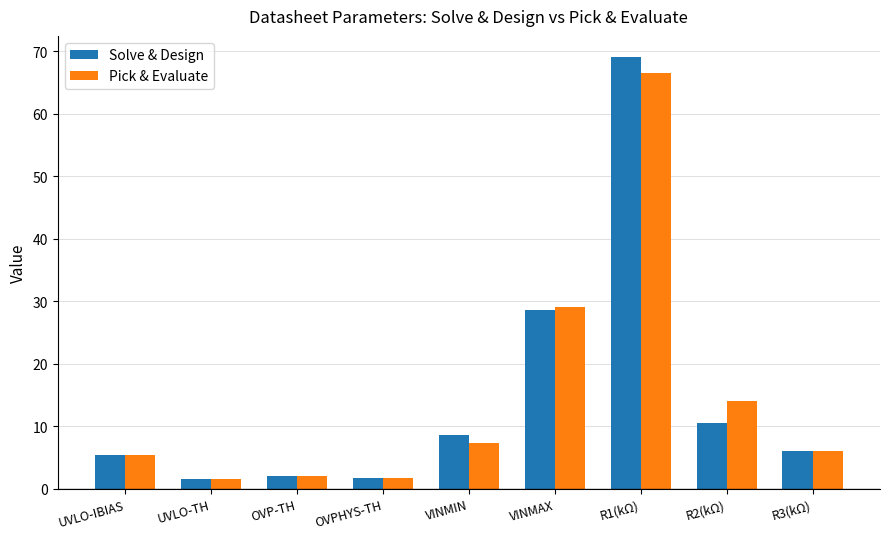

True or false: Solve & Design has a value of 2.0 at OVP-TH.

True